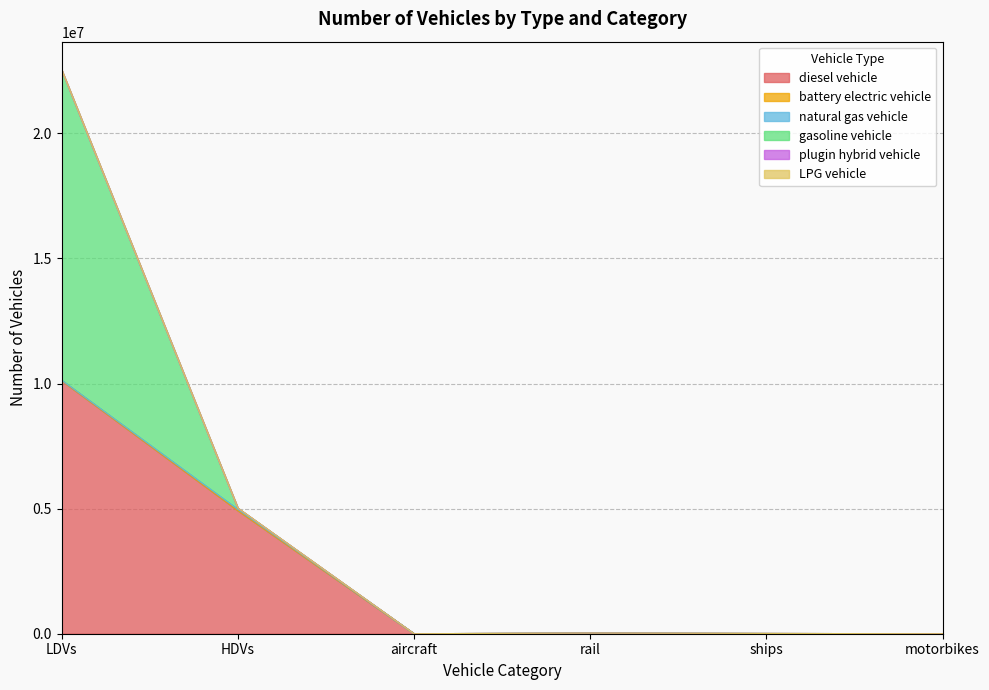

At which category is the sum across all series the highest?

LDVs